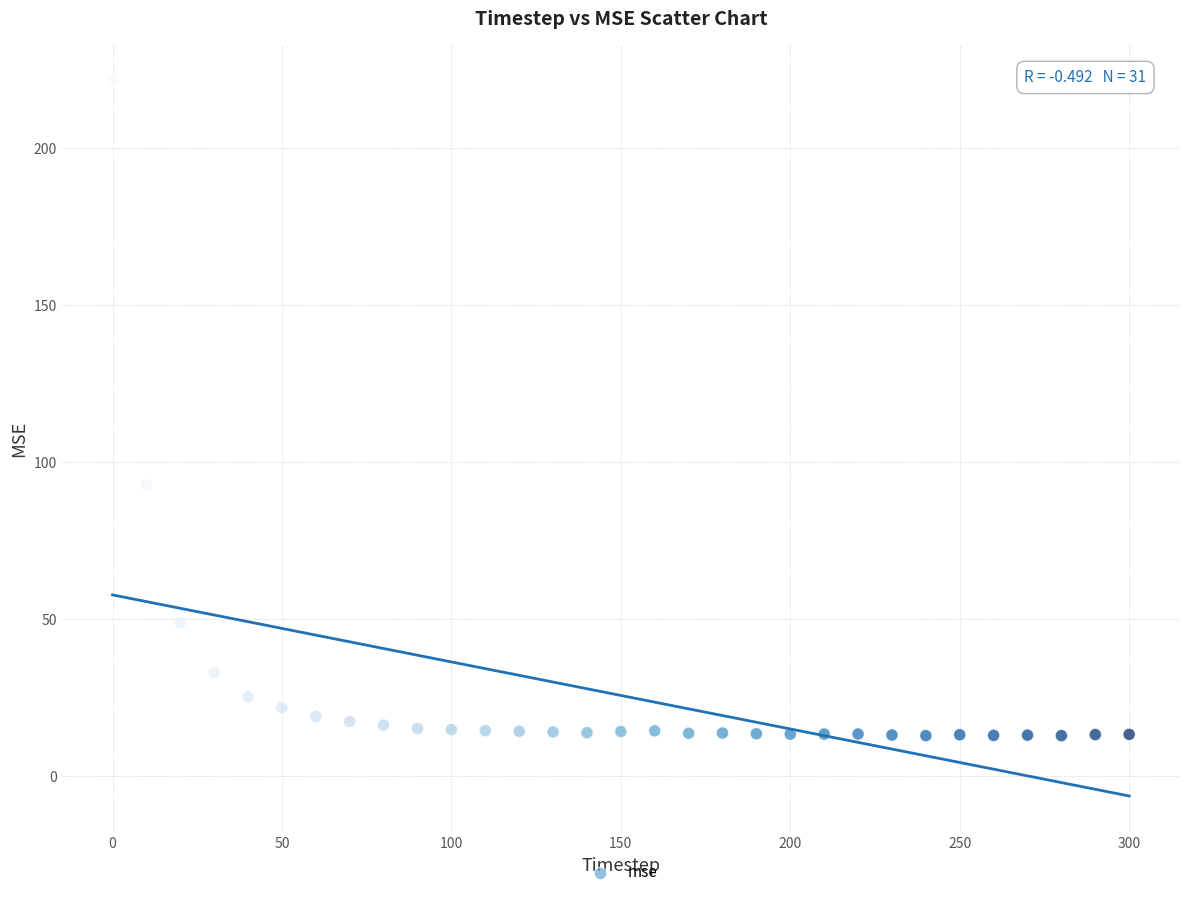

What Y value in the scatter plot is closest to 117?

92.7